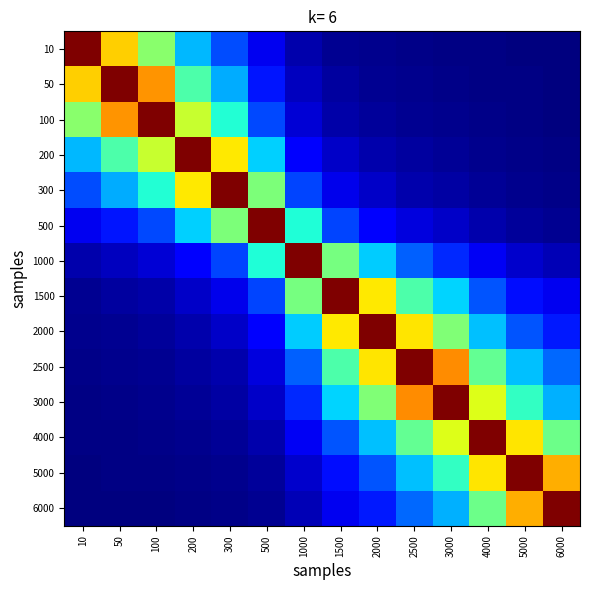

What is the greatest value displayed?

1.0